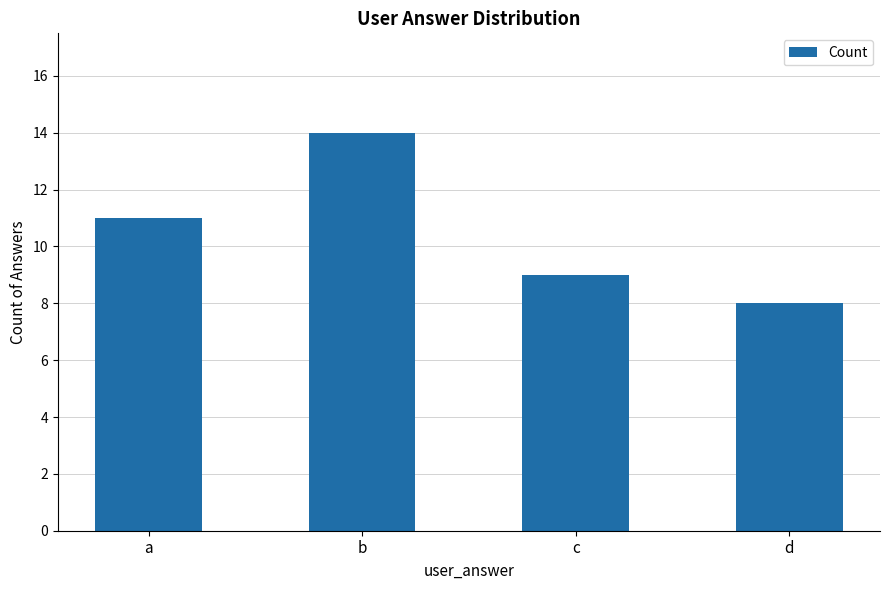

True or false: the data shows 16 at c.

False